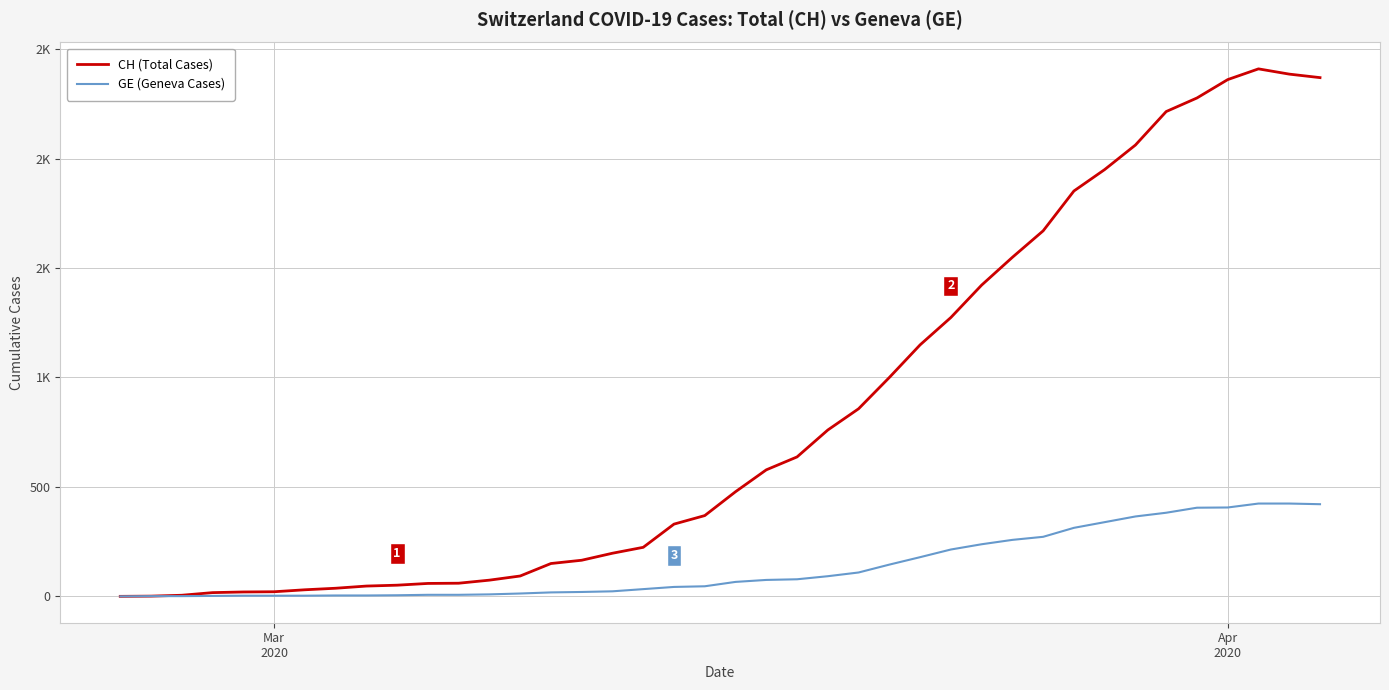

Does the chart have visible grid lines?

Yes